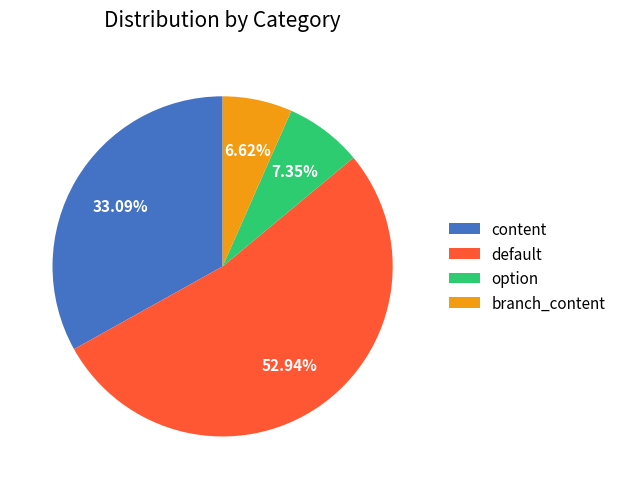

Rank the categories by value from lowest to highest.

branch_content, option, content, default